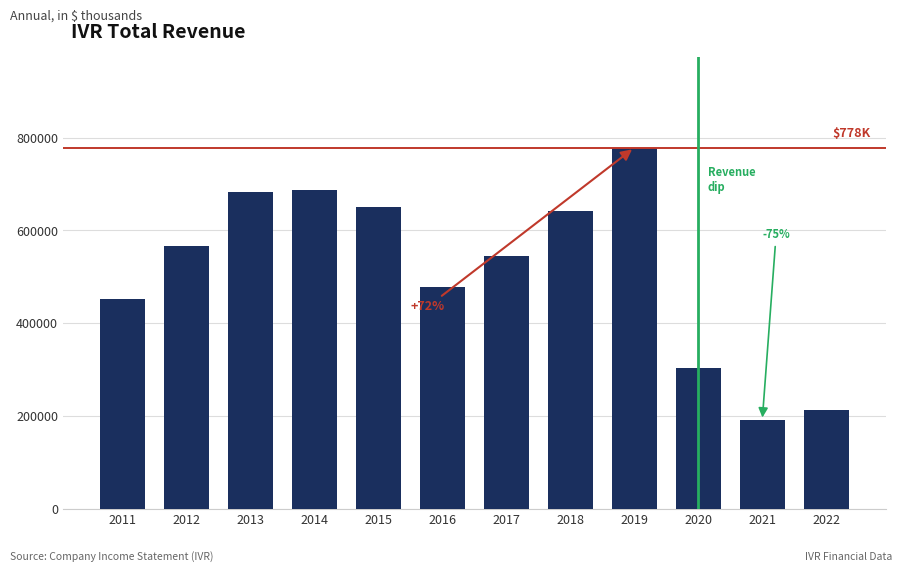

Between 2022 and 2021, which is larger?

2022